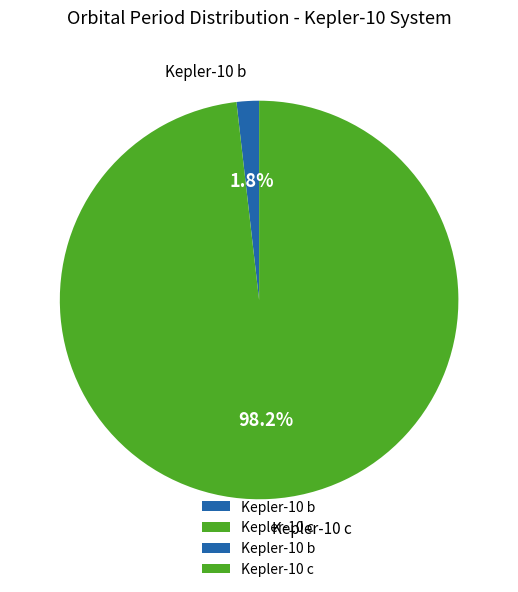

Rank the categories by value from lowest to highest.

Kepler-10 b, Kepler-10 c